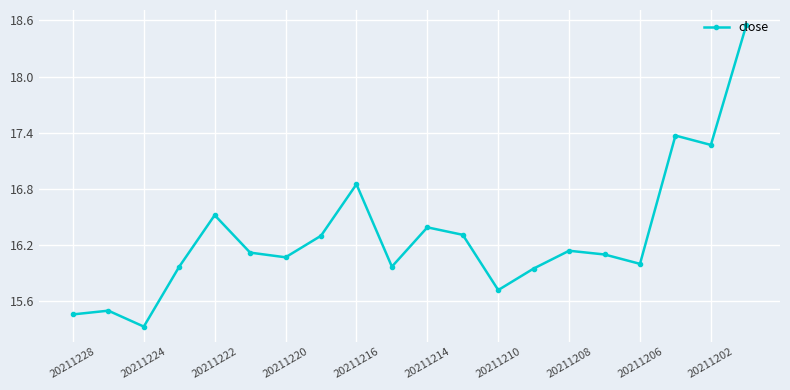

Does the chart display data point markers on the line(s)?

Yes